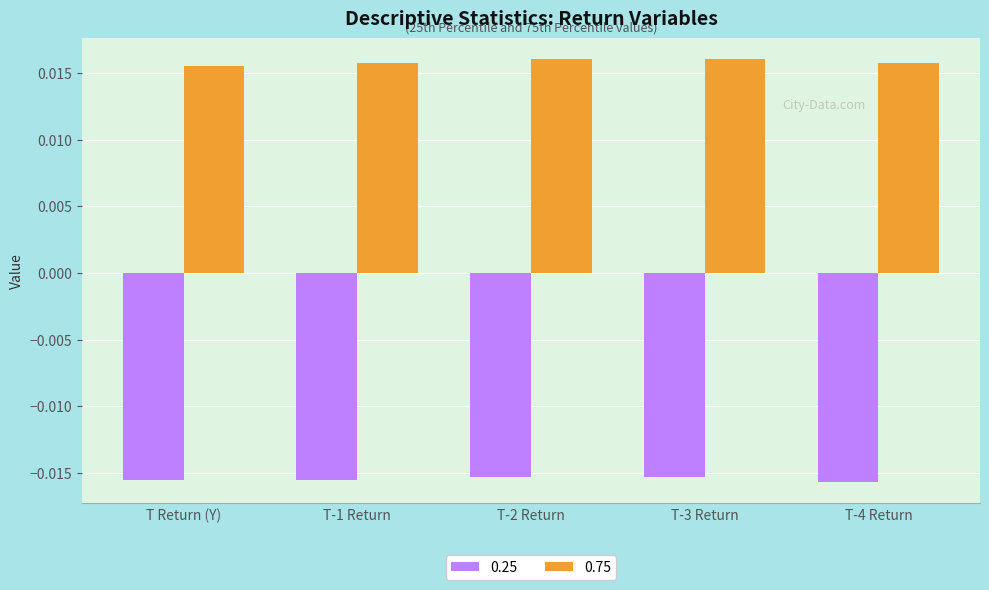

At how many categories does at least one series exceed 0?

5